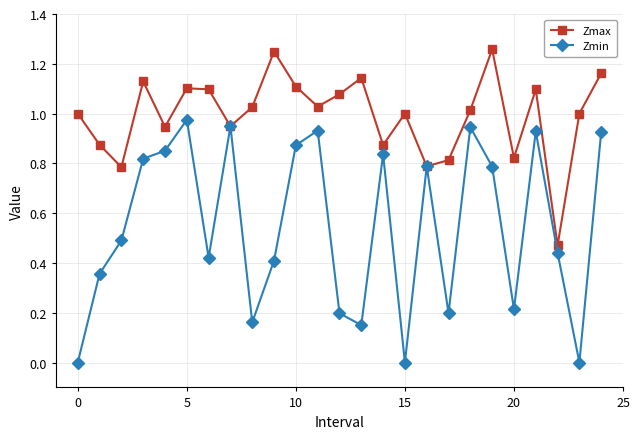

How many interior local peaks does the Zmax series have?

7